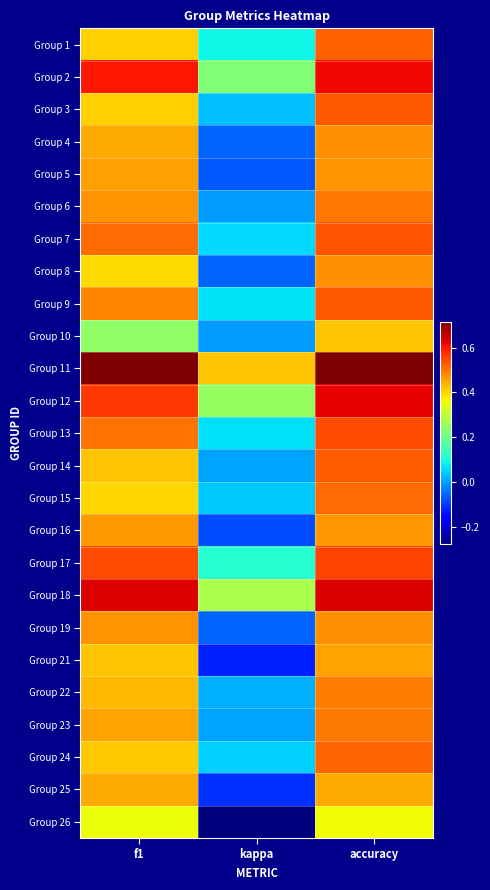

Which series has the largest total across all categories?

Group 11